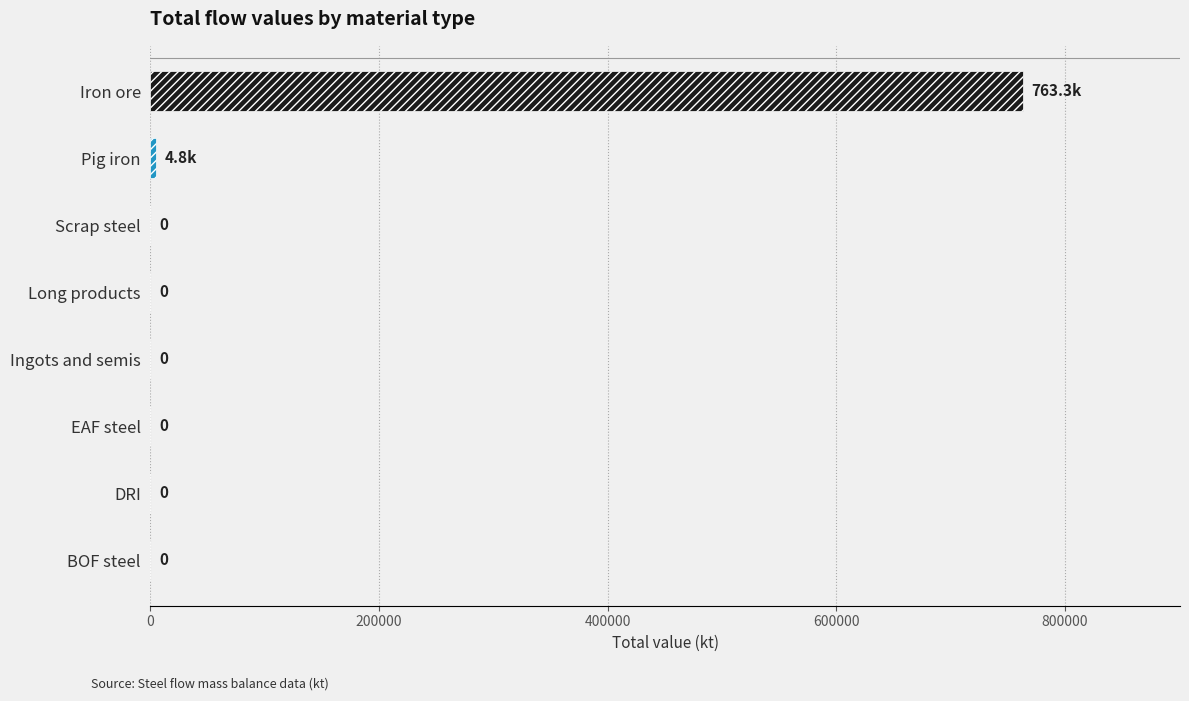

Which label corresponds to the largest value in the chart?

Iron ore